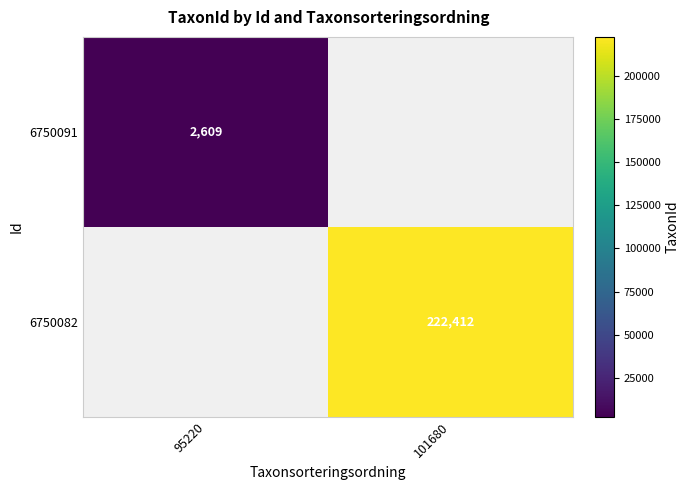

The value of 6750091 at 95220 is 2609. True or false?

True